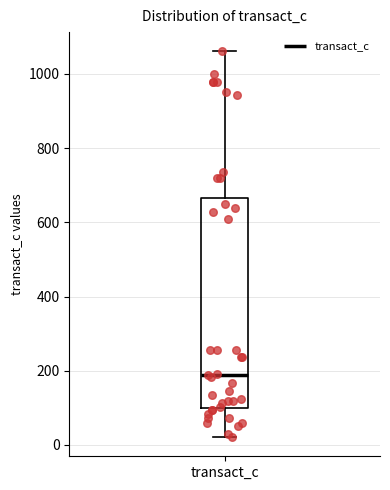

Transcribe this box plot: give where the median line is, the range the box spans, and where the two whiskers end, as read against the y-axis. The values are not printed on the chart, so give them approximately, as read against the axis.

median 180, box 100 to 660, whiskers 20 to 1060